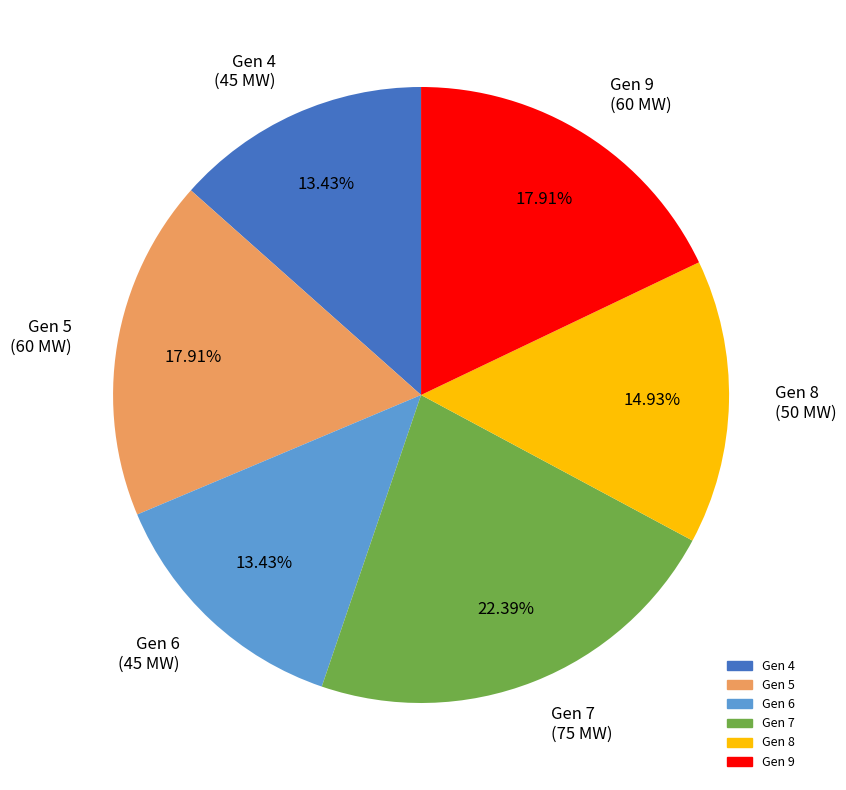

Is the sum of Gen 7 (75 MW) and Gen 5 (60 MW) greater than half?

No